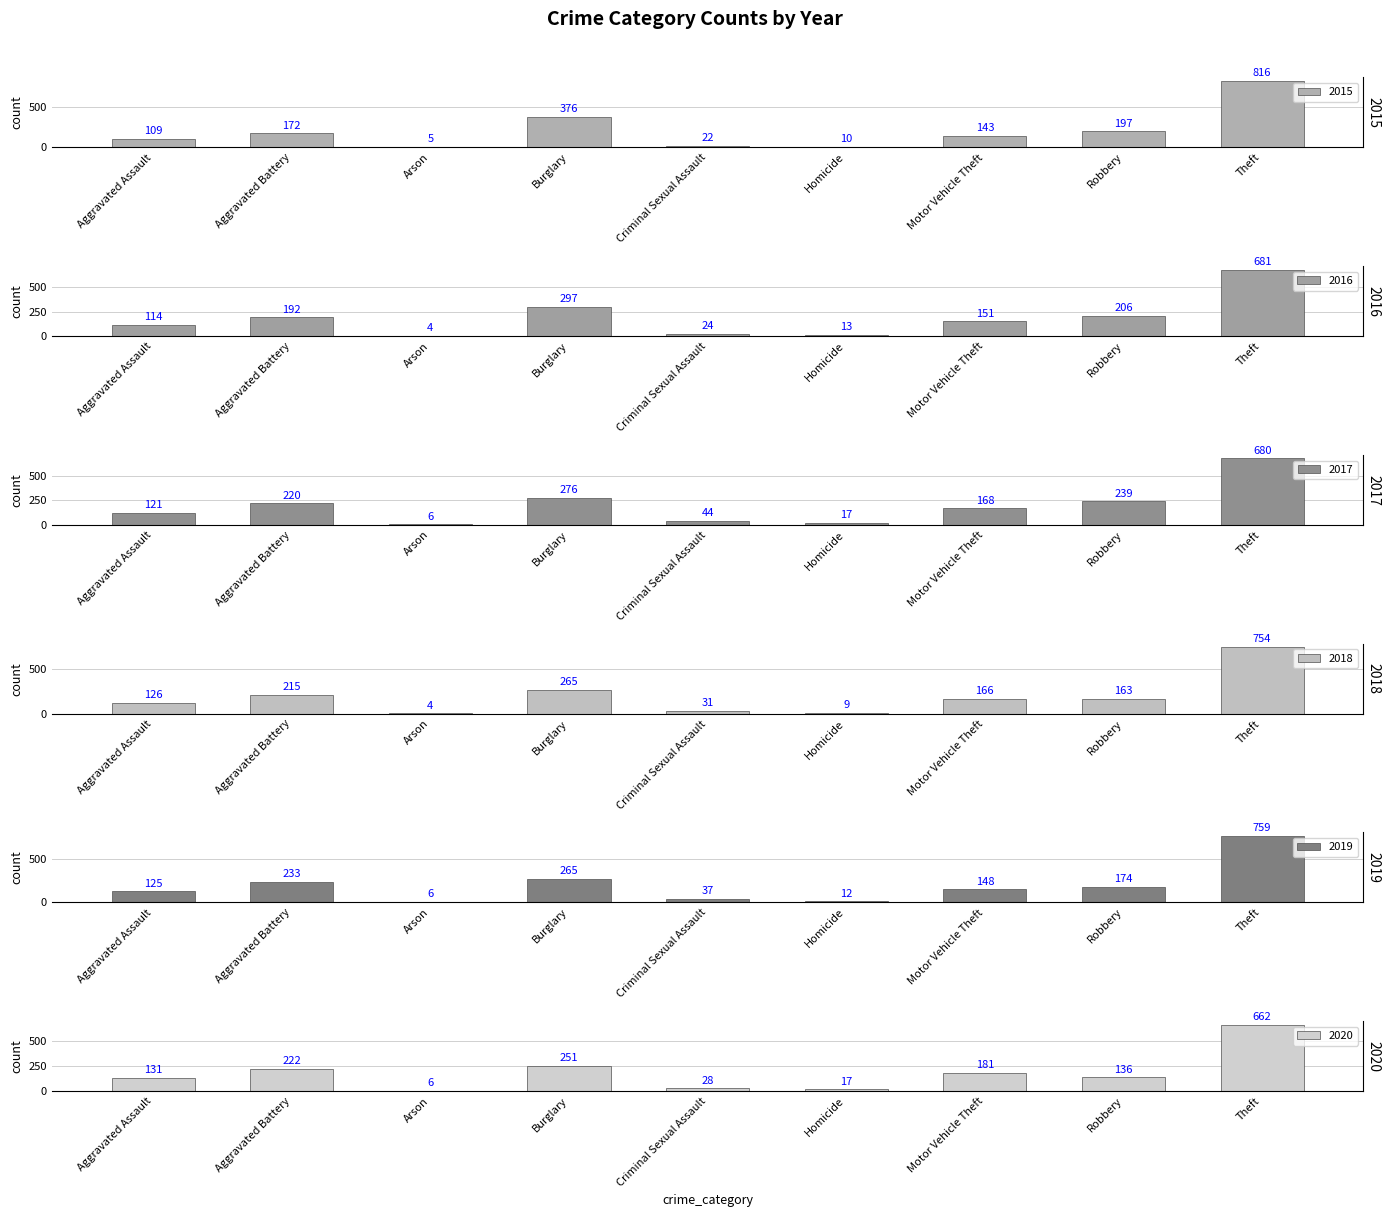

Which series has the largest total across all categories?

2015